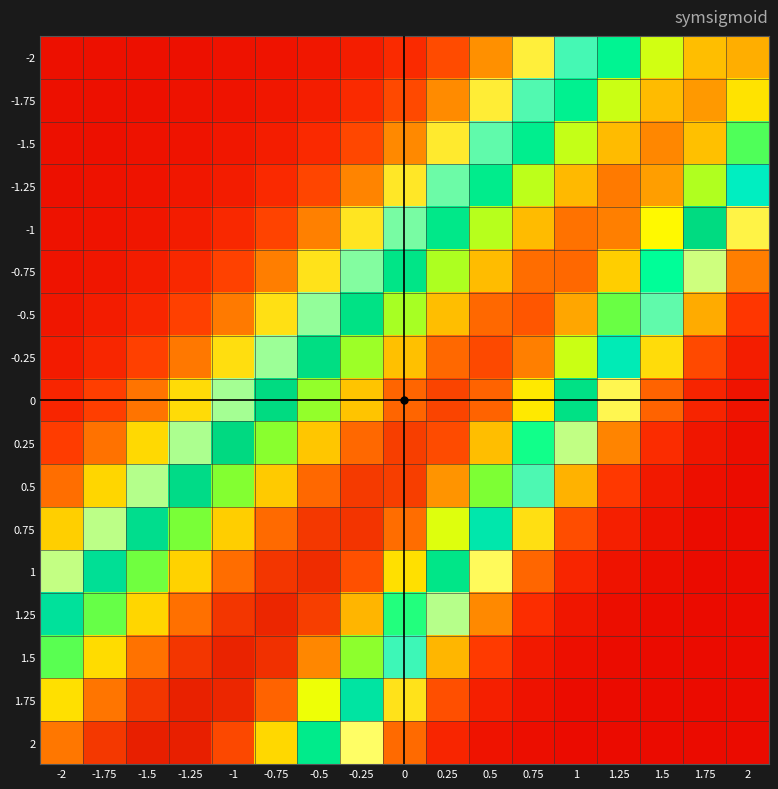

At which category does the chart reach its minimum across all series?

2